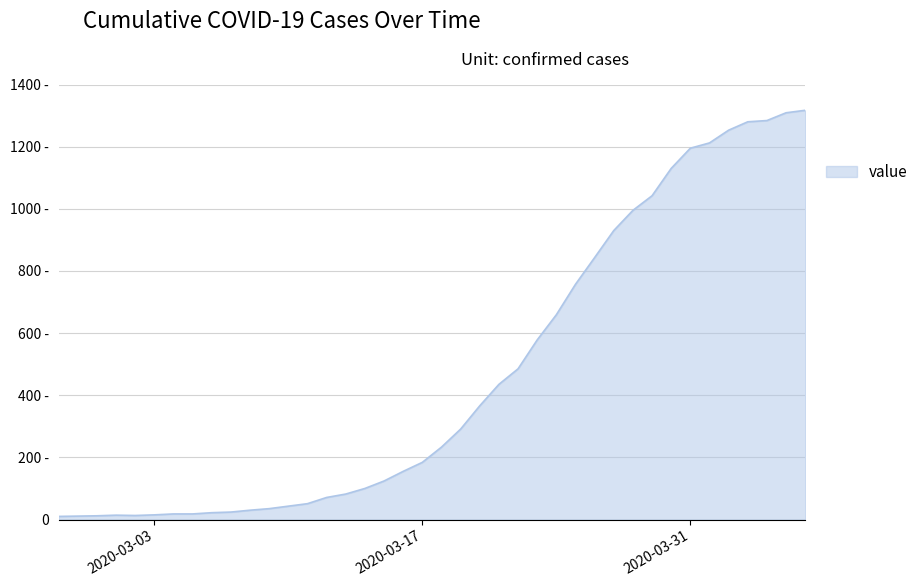

List the labels in order of value, smallest first.

2020-02-27, 2020-02-28, 2020-02-29, 2020-03-02, 2020-03-01, 2020-03-03, 2020-03-04, 2020-03-05, 2020-03-06, 2020-03-07, 2020-03-08, 2020-03-09, 2020-03-10, 2020-03-11, 2020-03-12, 2020-03-13, 2020-03-14, 2020-03-15, 2020-03-16, 2020-03-17, 2020-03-18, 2020-03-19, 2020-03-20, 2020-03-21, 2020-03-22, 2020-03-23, 2020-03-24, 2020-03-25, 2020-03-26, 2020-03-27, 2020-03-28, 2020-03-29, 2020-03-30, 2020-03-31, 2020-04-01, 2020-04-02, 2020-04-03, 2020-04-04, 2020-04-05, 2020-04-06